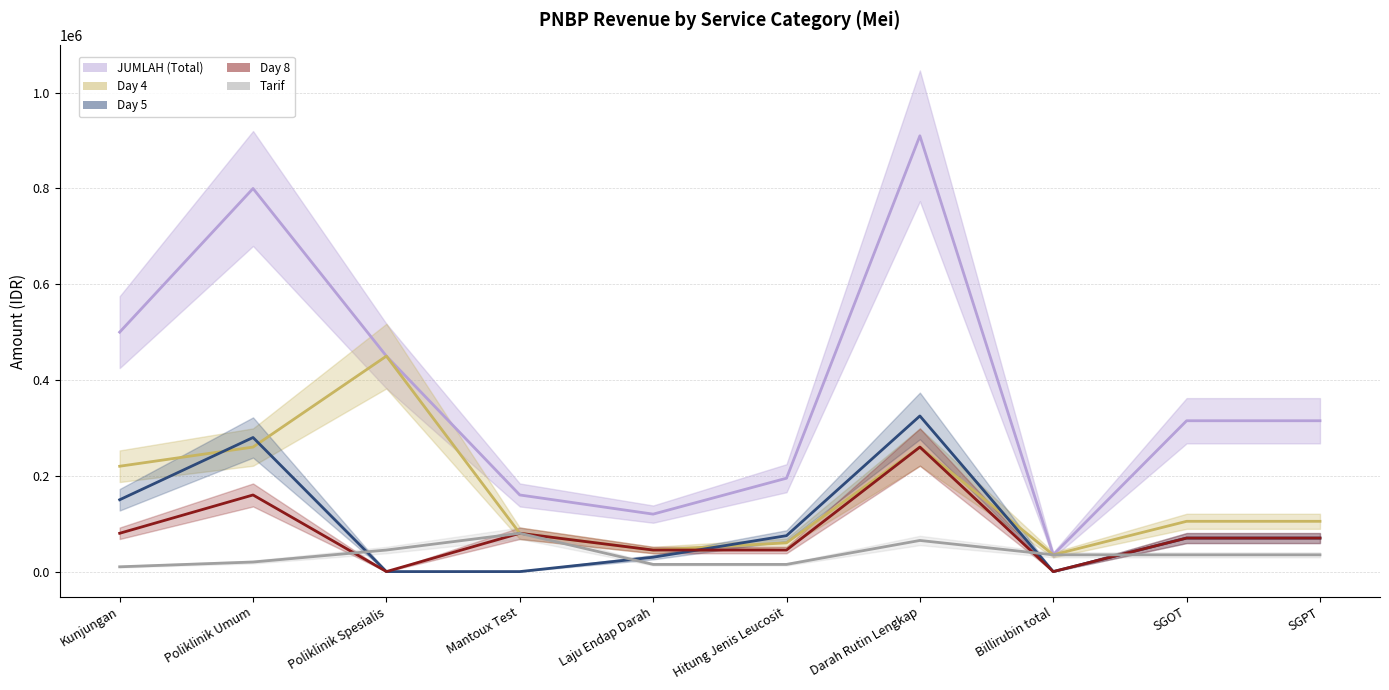

True or false: JUMLAH (Total) has a value of 120000 at Laju Endap Darah.

True